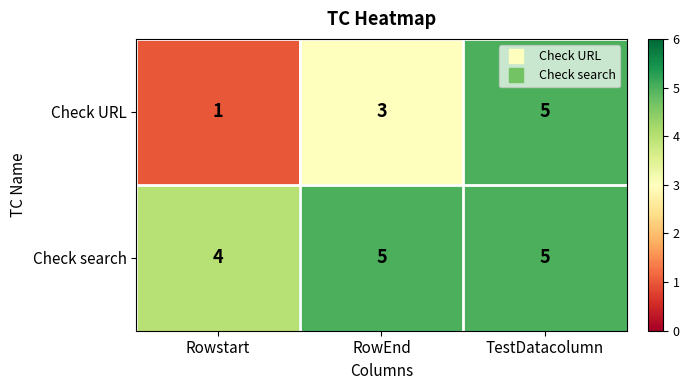

Which series has the widest spread of values?

Check URL